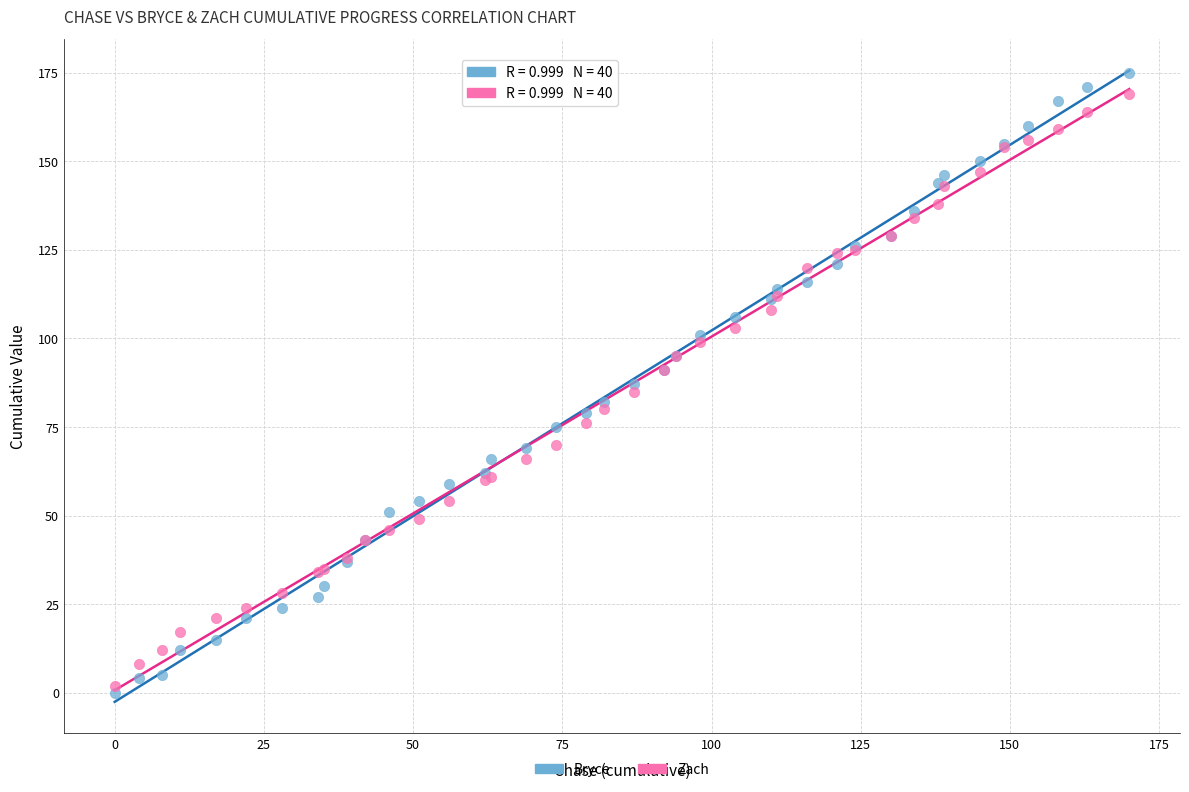

Which series contains the highest Y value?

Bryce